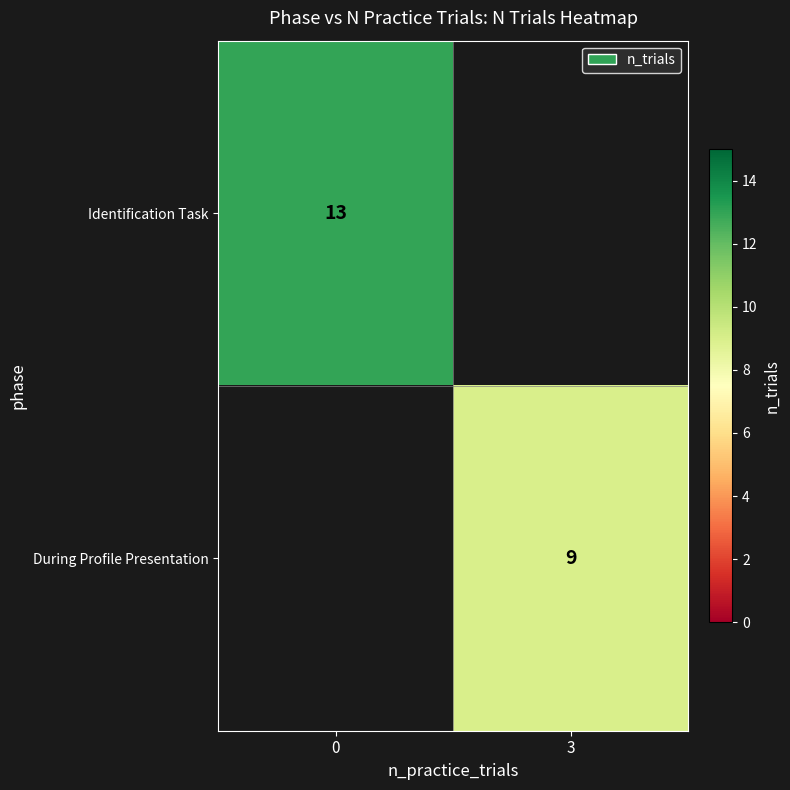

The value of During Profile Presentation at 3 is 9. True or false?

True